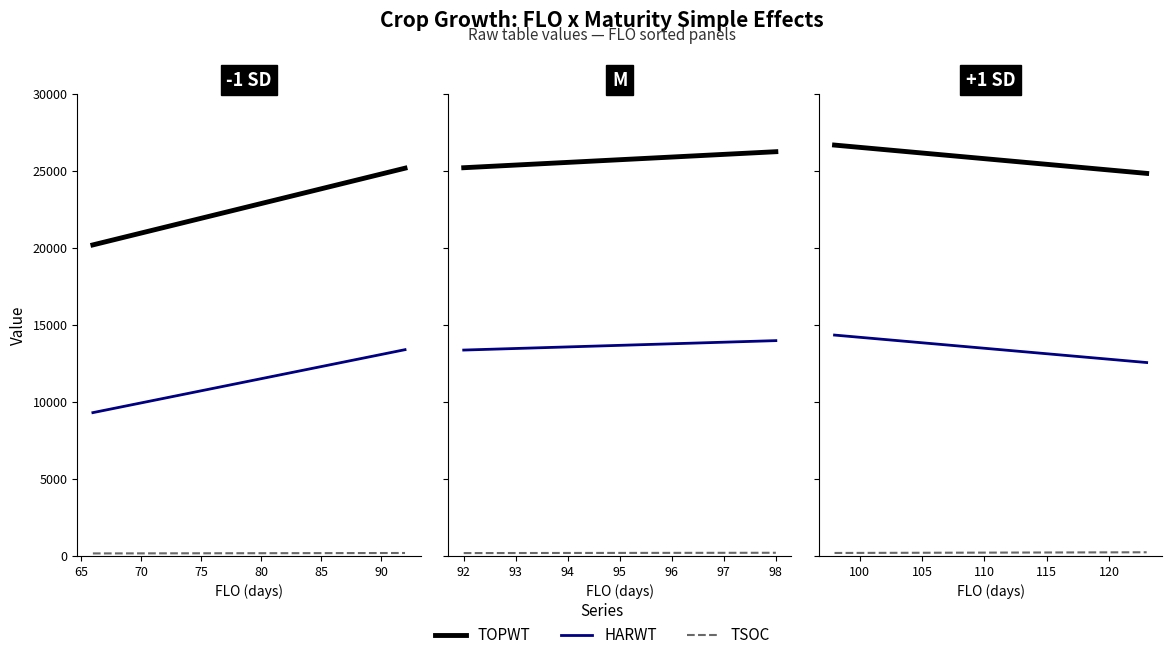

Is it true that TOPWT equals 15691 at 30?

False